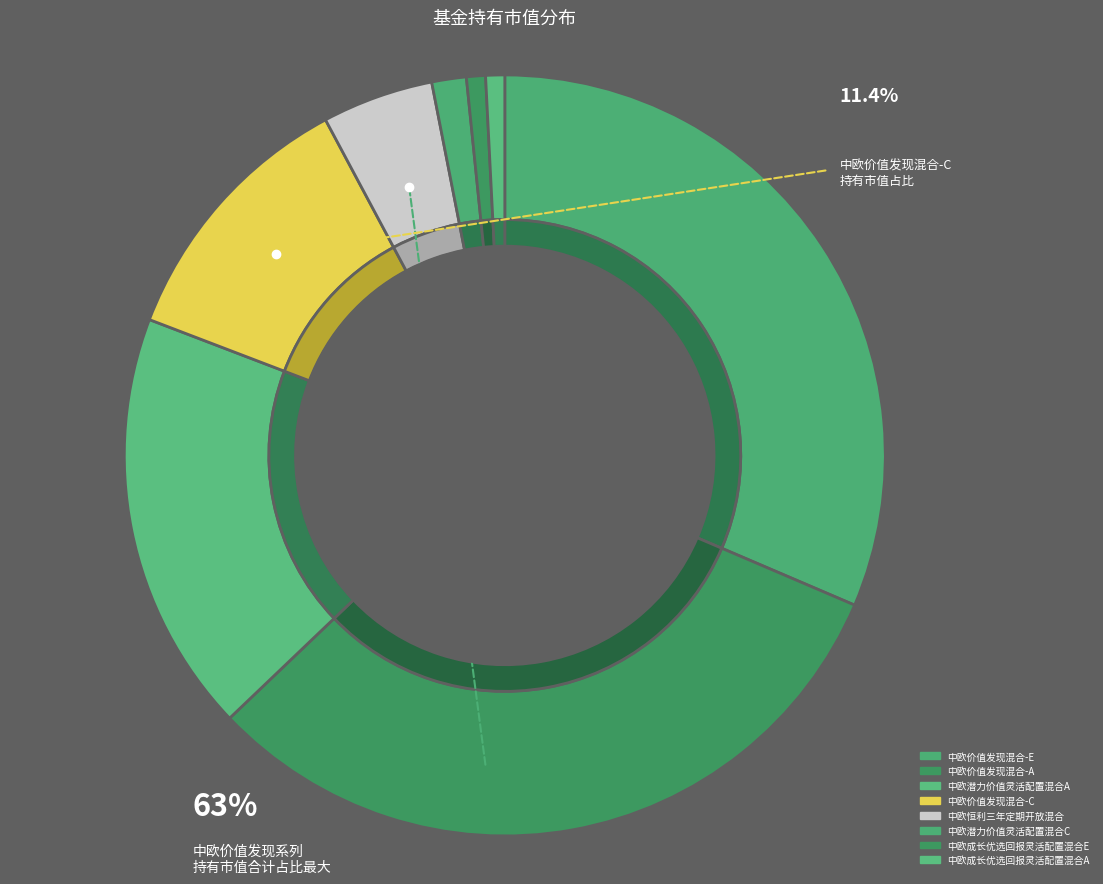

Which slice is the largest?

中欧价值发现混合-E